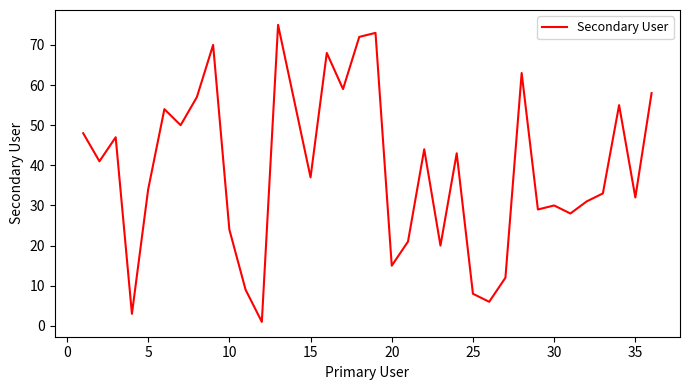

What is the greatest value displayed?

75